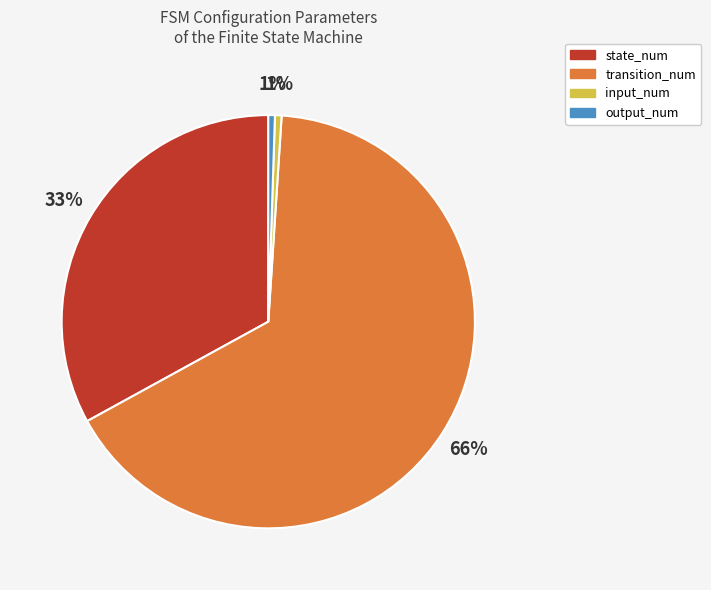

To the nearest percent, what is the difference between the output_num and state_num slice percentages?

32%